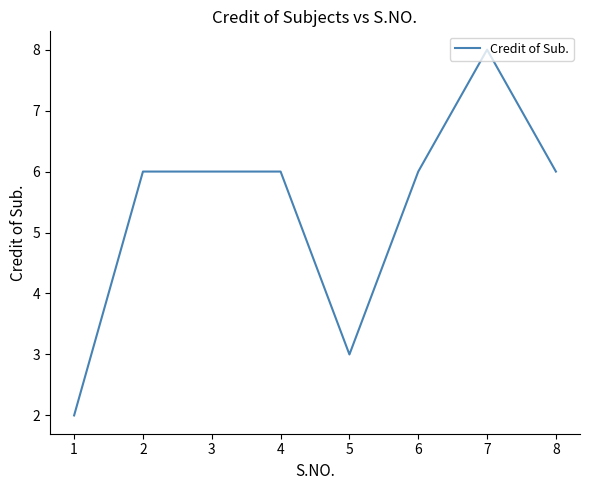

The chart shows a value of 6 at 2. True or false?

True